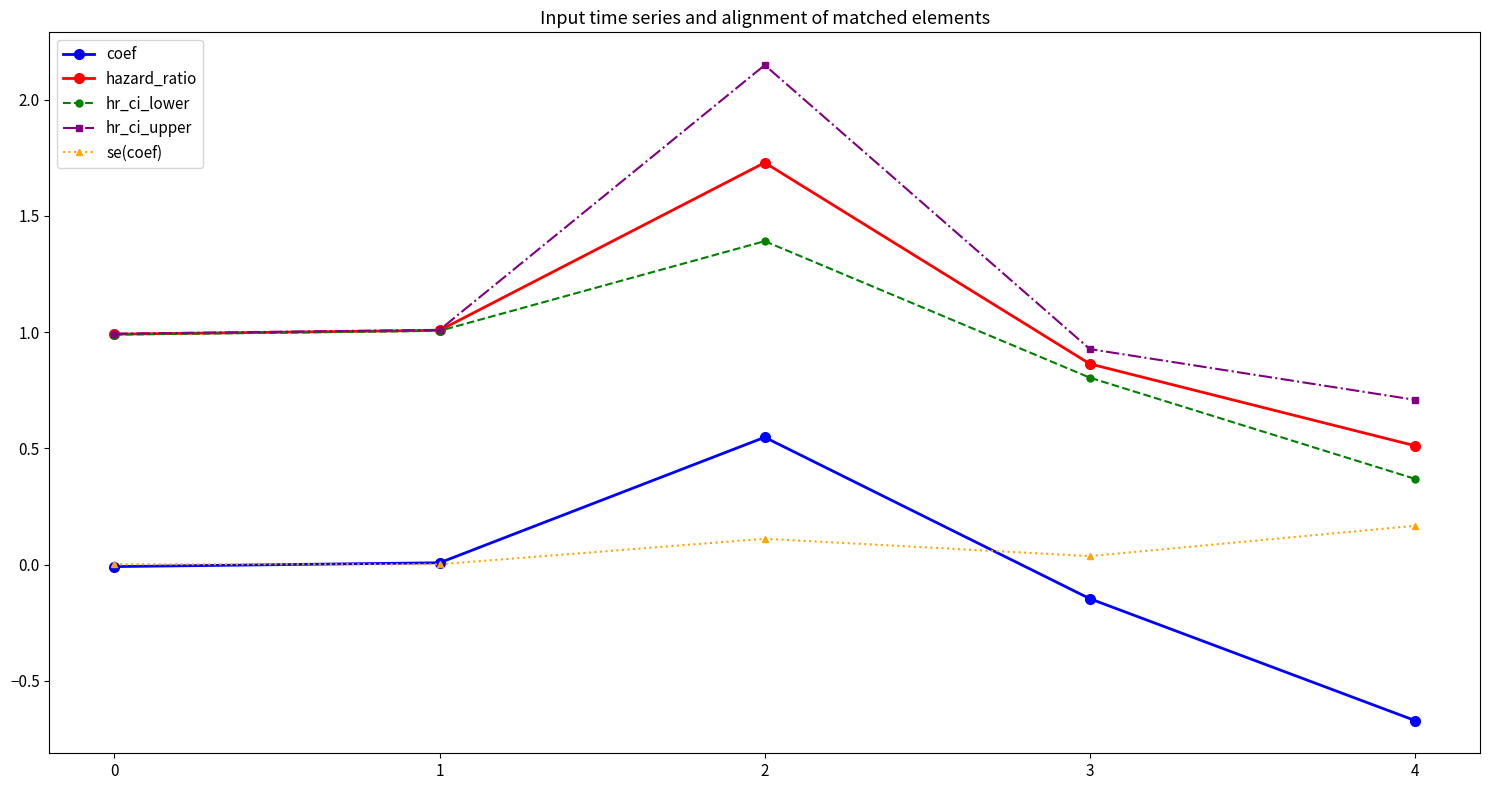

Count the number of data series in this chart.

5